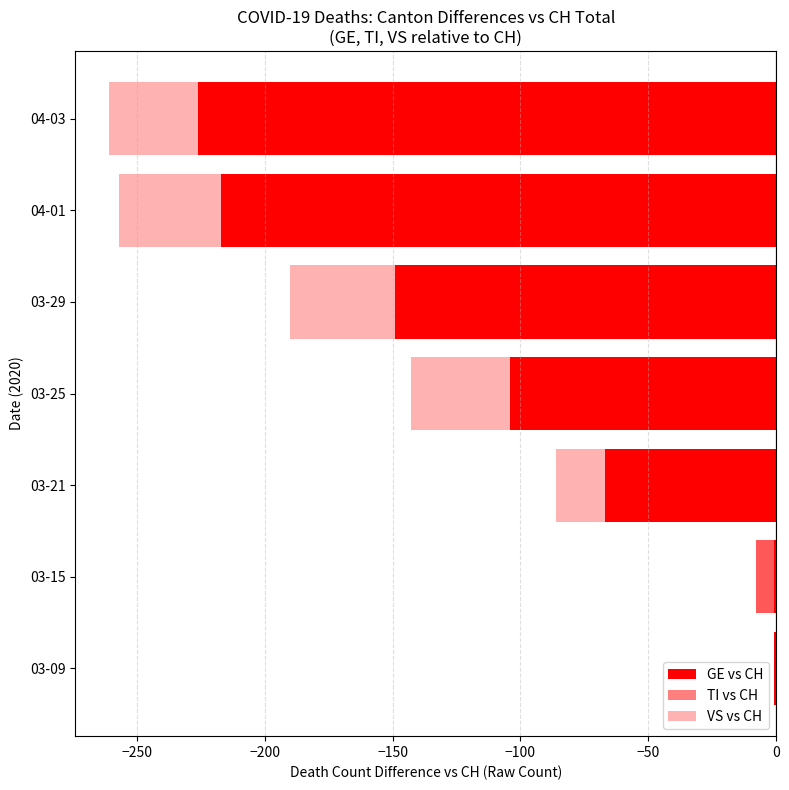

Count the number of categories in the chart.

7